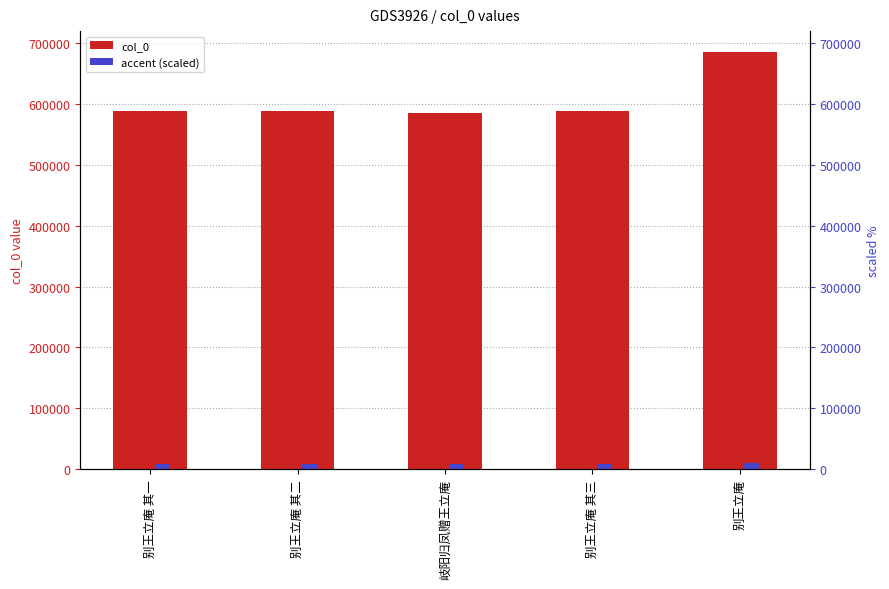

What value does the col_0 series have at 别王立庵?

685090.0